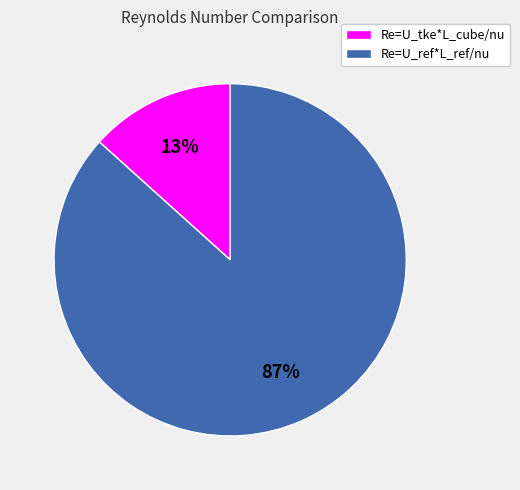

The Re=U_tke*L_cube/nu slice represents 7% of the pie. True or false?

False